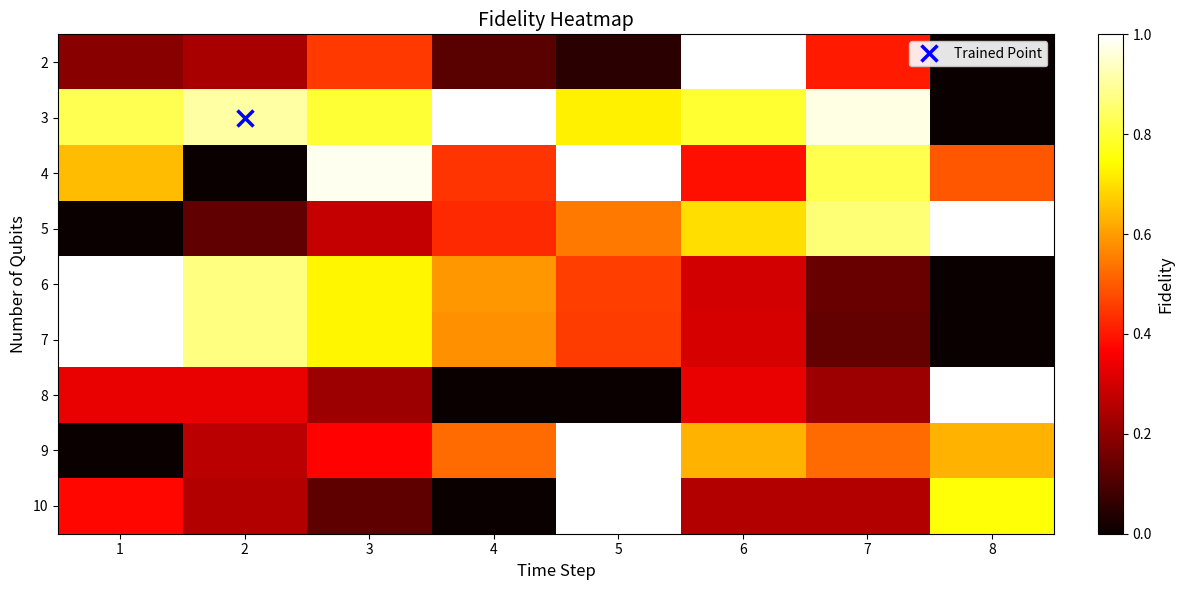

What is the spread (max minus min) of values at 7?

0.8